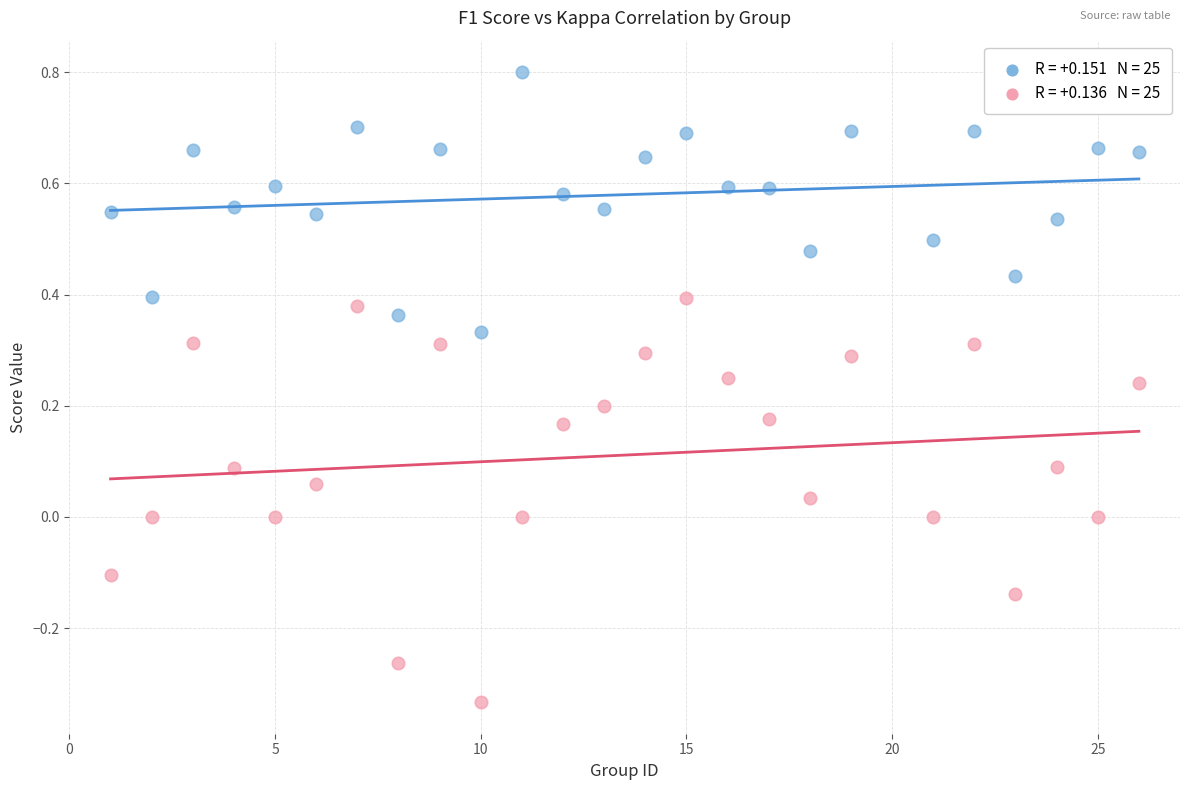

Across all data points, what is the range of Y values (max minus min)?

1.1